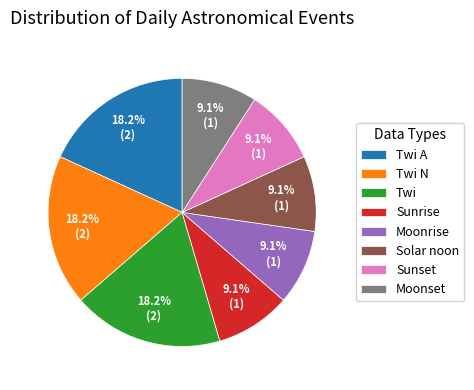

Is Twi A the majority of the pie?

No